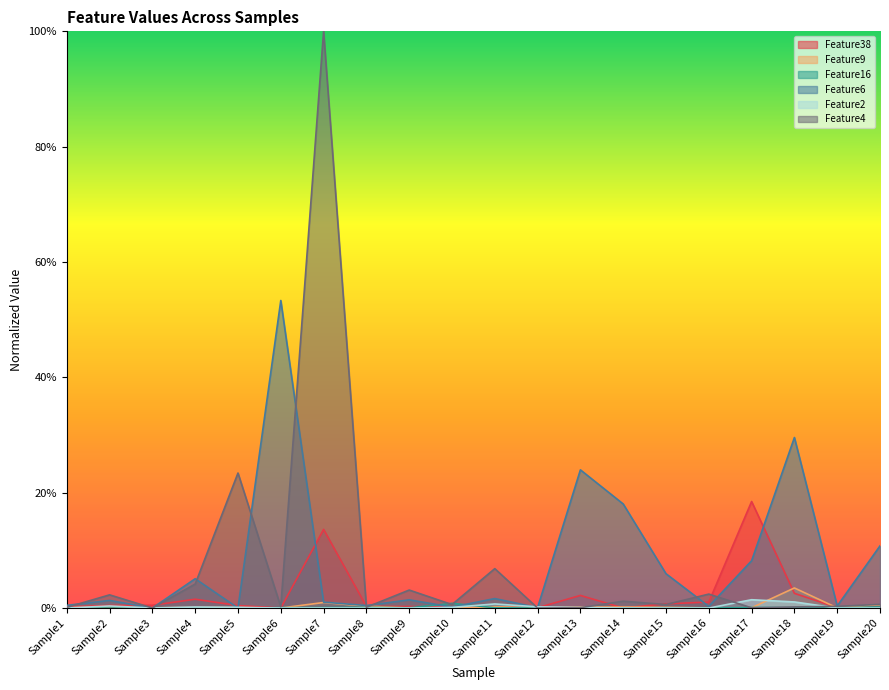

How many lines are shown in the chart?

6